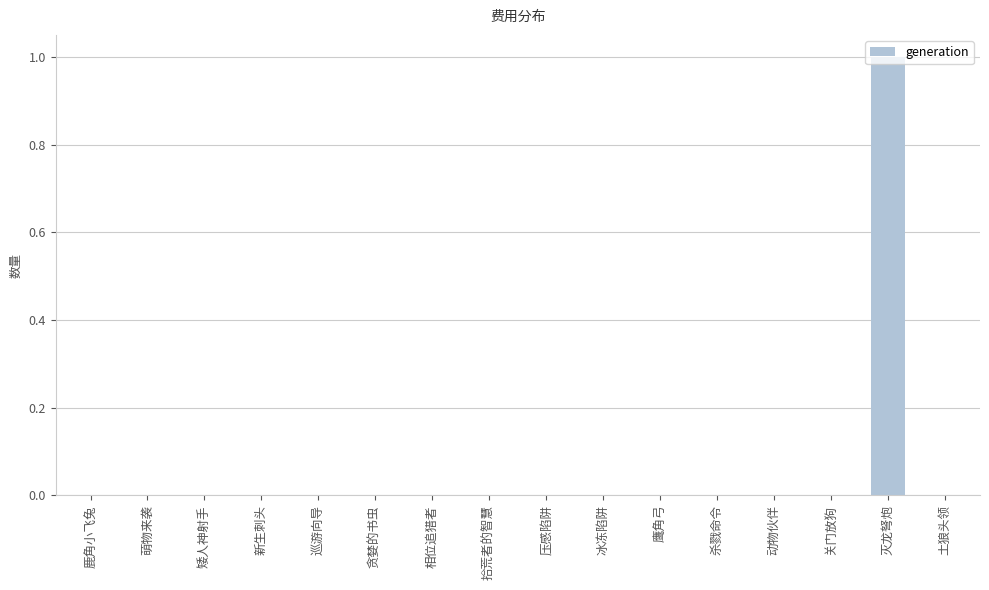

The chart shows a value of 1 at 鹰角弓. True or false?

False